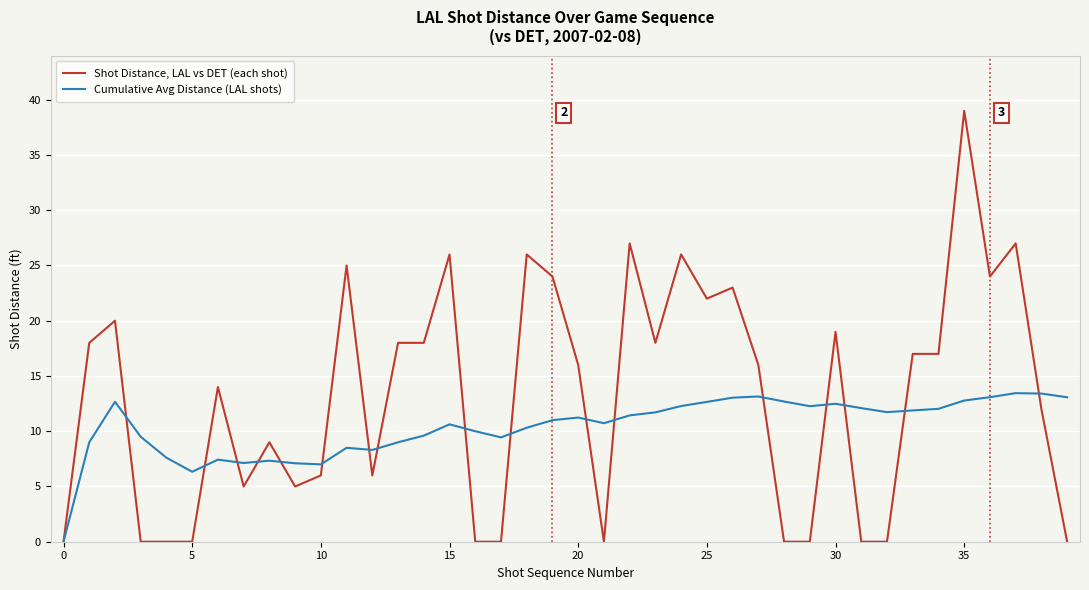

True or false: Shot Distance, LAL vs DET (each shot) has more than 1 points higher than both neighbors.

True